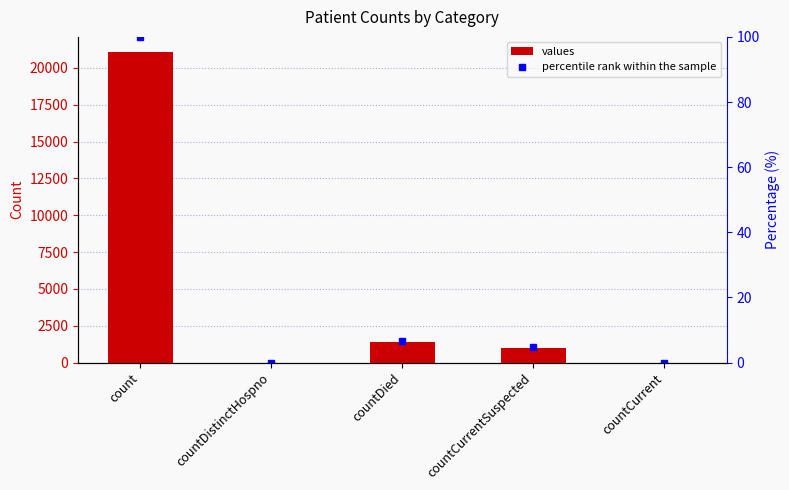

Are the bars horizontal?

No